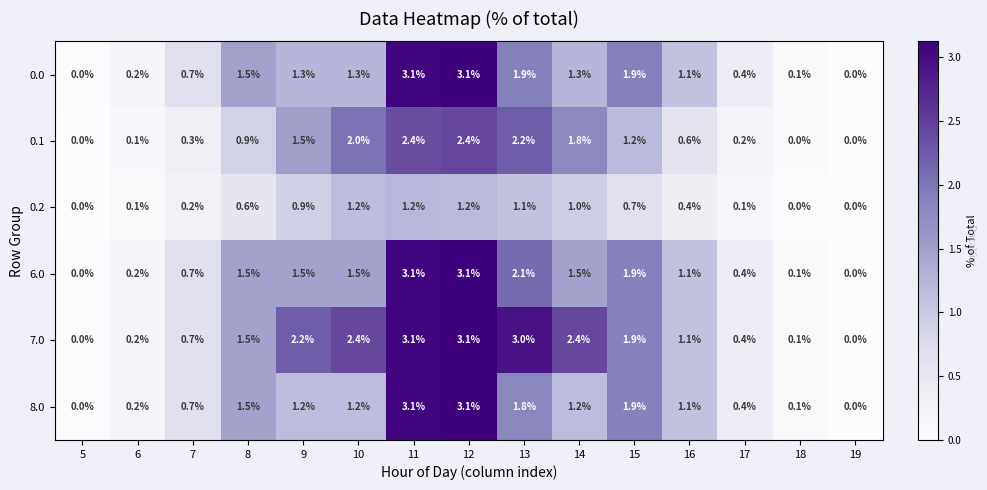

At which label does 7.0 first exceed 1?

8